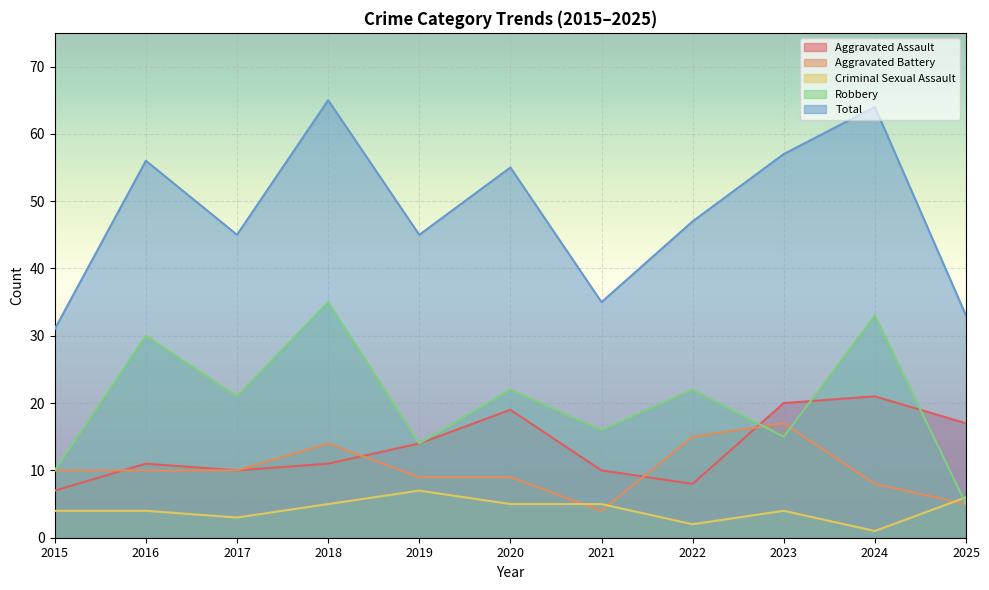

Rank the categories by Criminal Sexual Assault value from lowest to highest.

2024, 2022, 2017, 2015, 2016, 2023, 2018, 2020, 2021, 2025, 2019